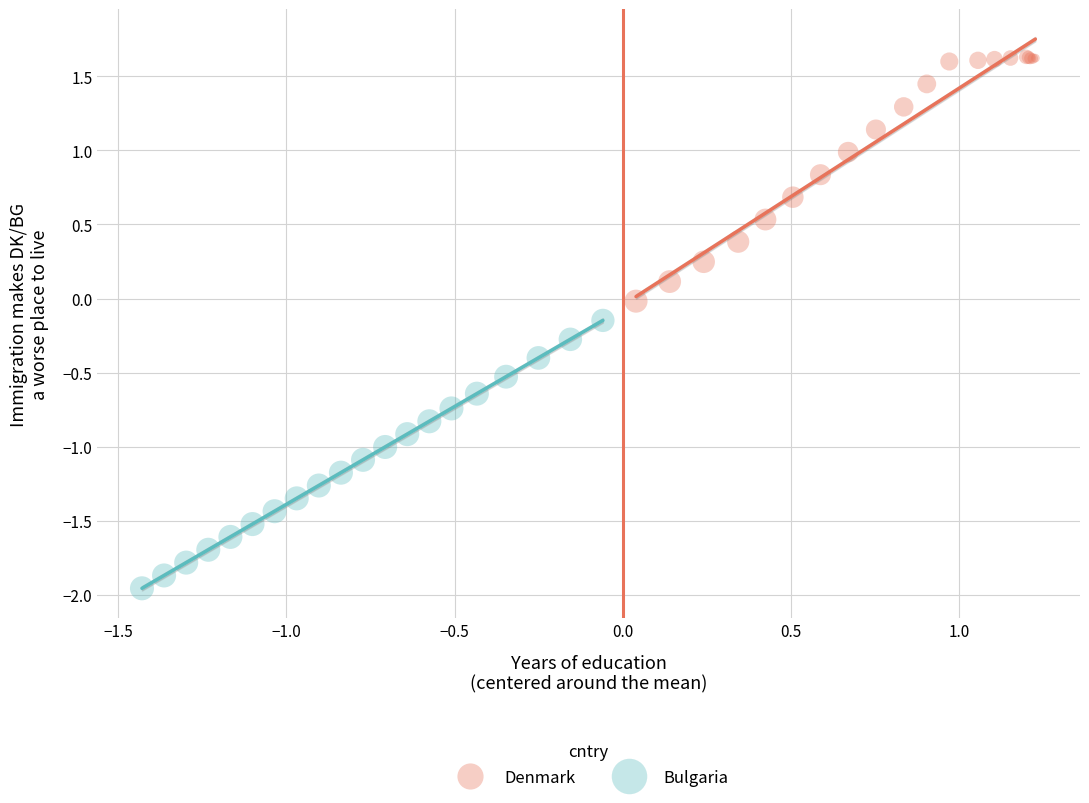

Which series contains the highest Y value?

Denmark